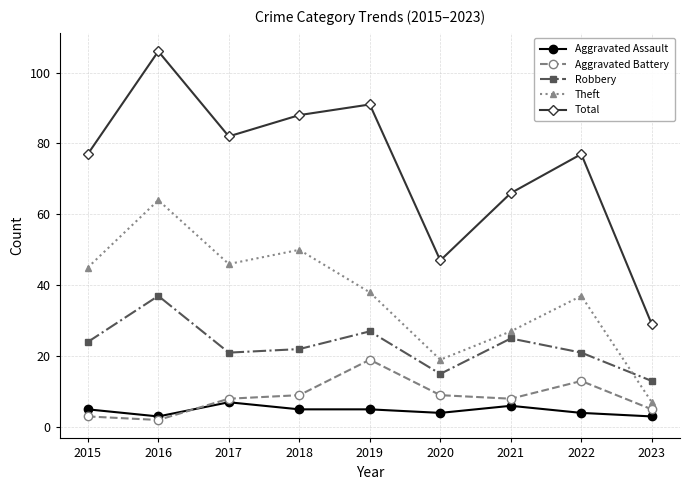

At which category is the sum across all series the highest?

2016